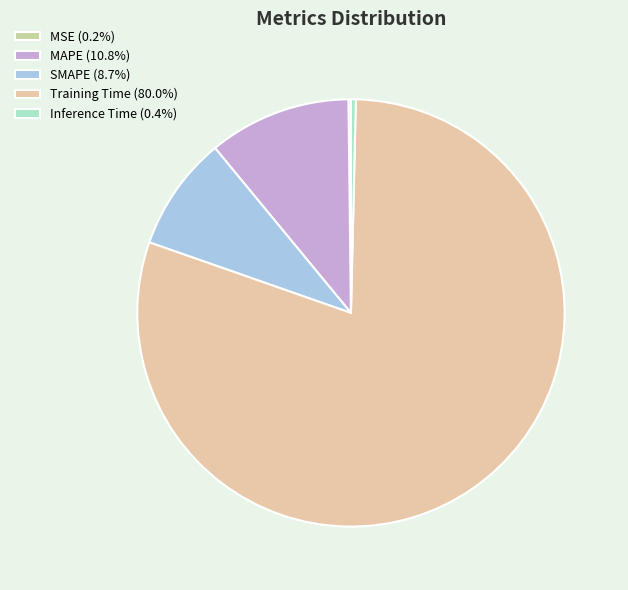

Which category has the smallest portion of the pie?

MSE